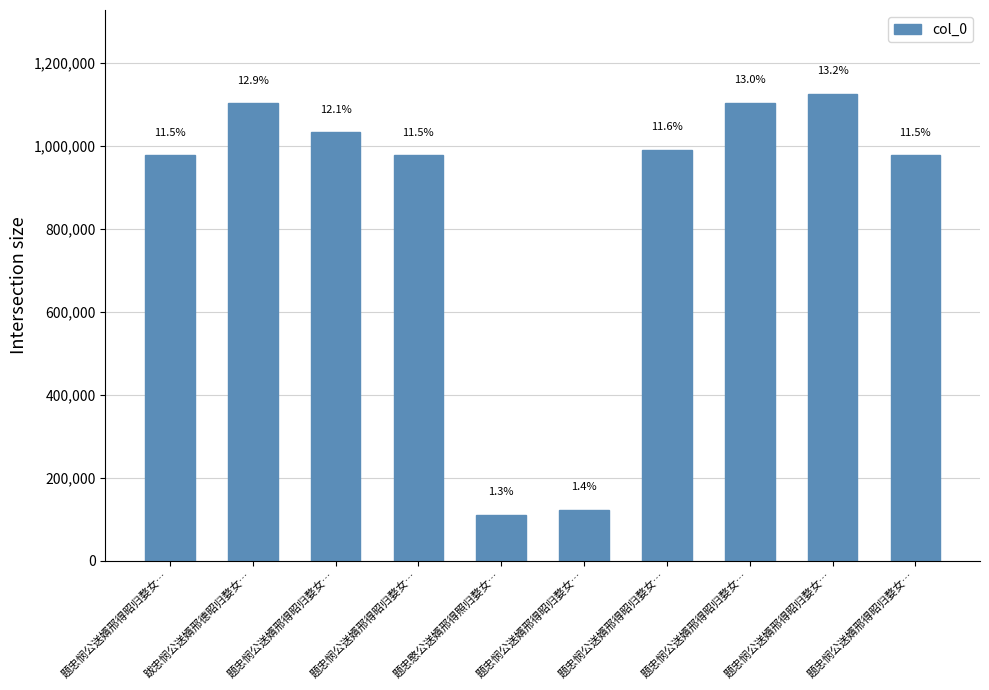

Does the chart contain any negative values?

No